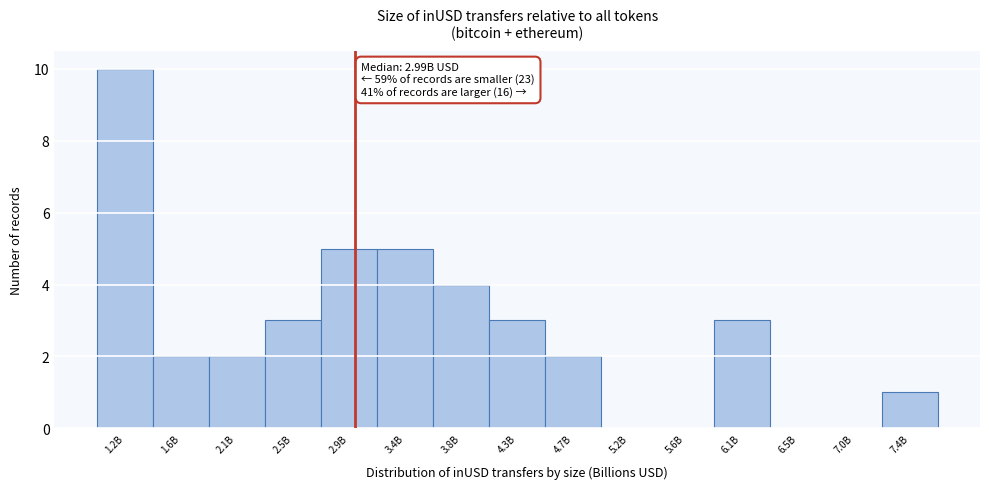

Reading left to right, list all the values displayed in this chart.

1.2B=10	1.6B=2	2.1B=2	2.5B=3	2.9B=5	3.4B=5	3.8B=4	4.3B=3	4.7B=2	5.2B=0	5.6B=0	6.1B=3	6.5B=0	7.0B=0	7.4B=1